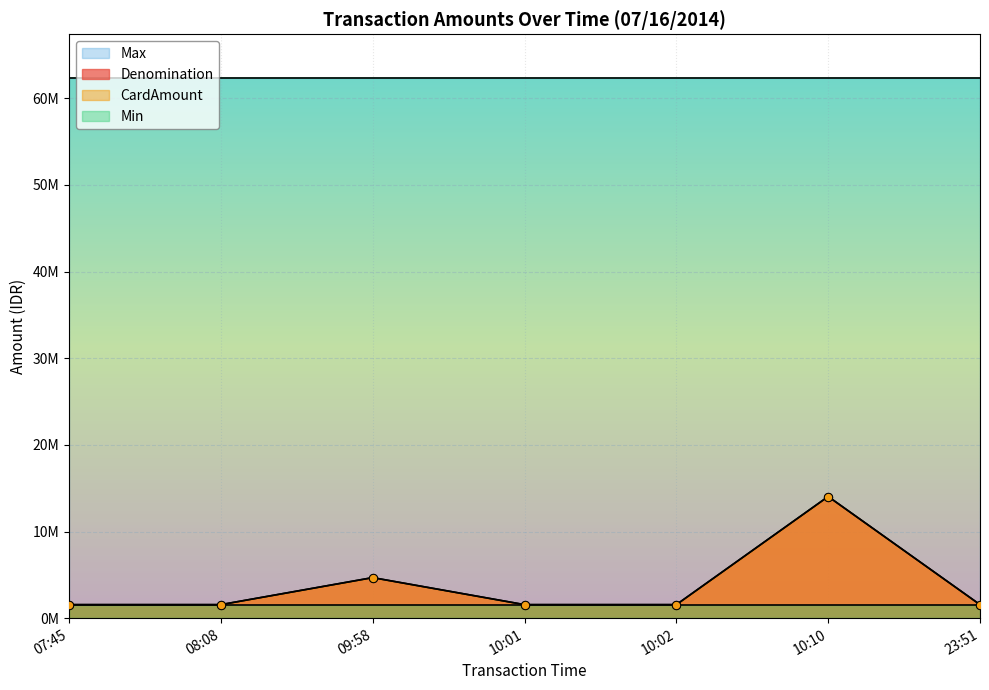

Which series has the widest spread of values?

Denomination